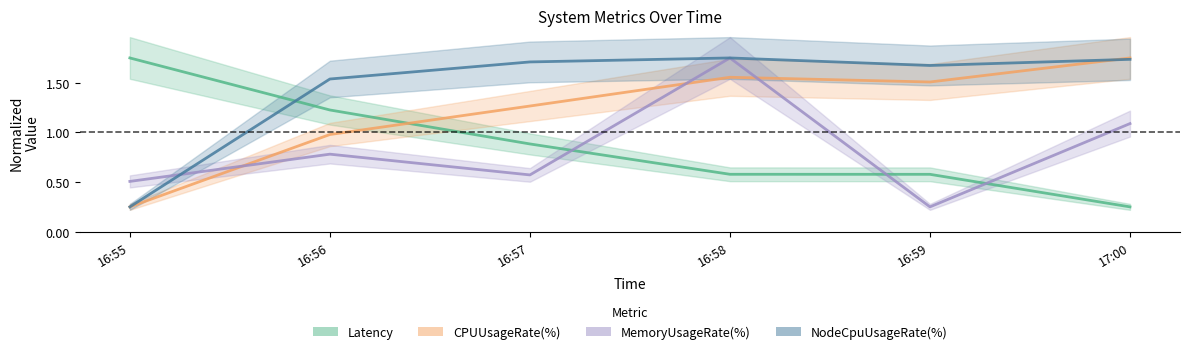

Rank the series at 16:55 from highest to lowest value.

Latency, MemoryUsageRate(%), CPUUsageRate(%), NodeCpuUsageRate(%)